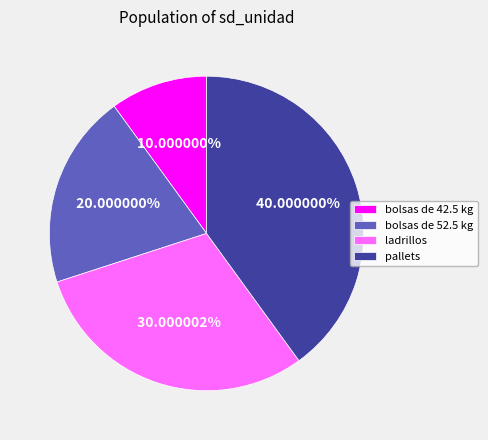

What percentage is the bolsas de 42.5 kg slice, to the nearest percent?

10%